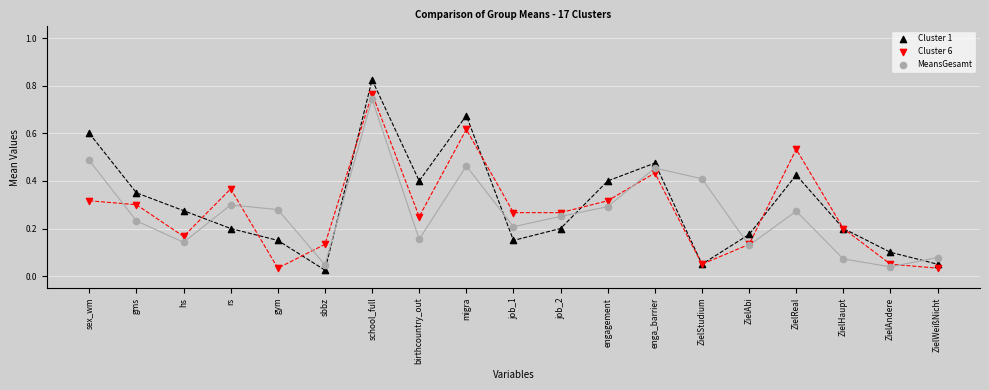

Which series contains the highest Y value?

Cluster 1